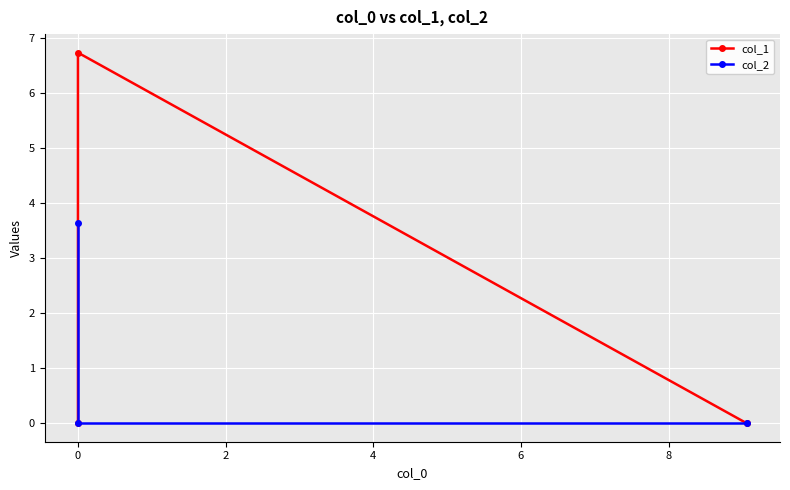

At how many categories does at least one series exceed 4?

1